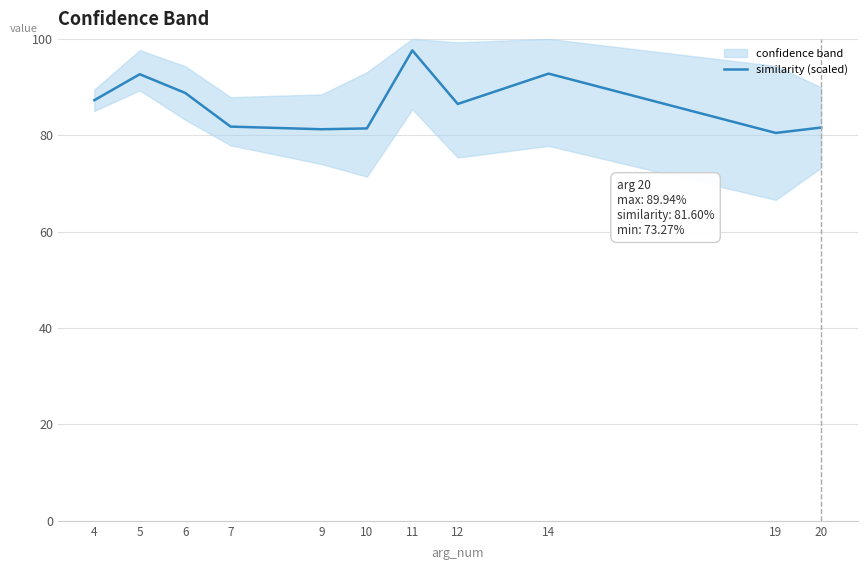

Approximately how many times larger is the value at 9 compared to 11?

0.8